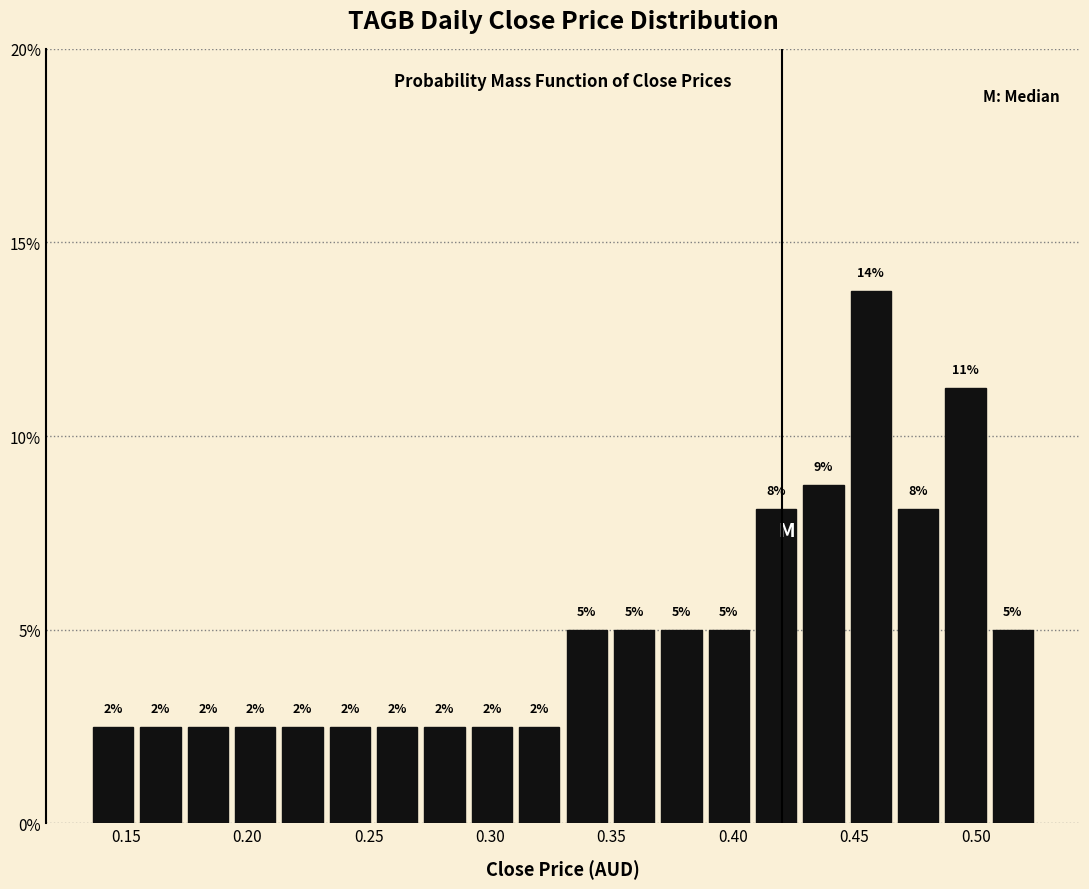

Around what value on the x-axis is the tallest bar? Give the approximate position of its centre, as read against the axis.

0.455